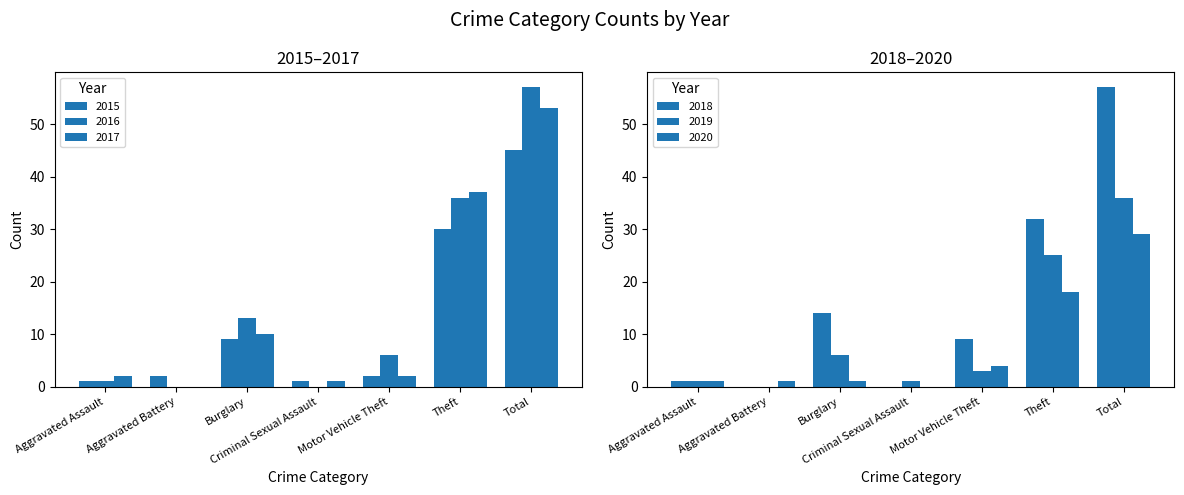

How many values in the 2018 series exceed 9?

3